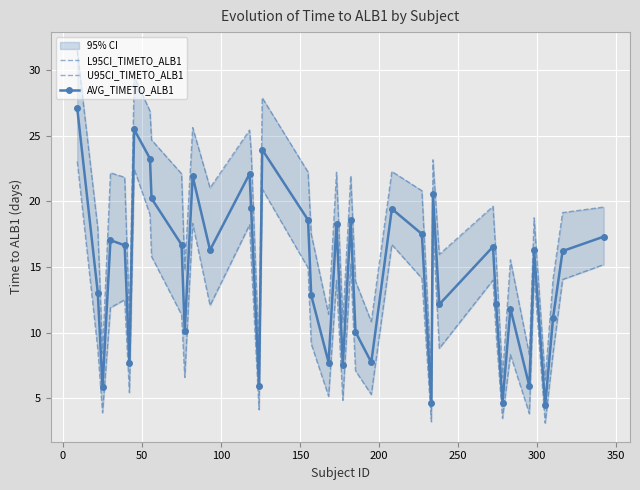

What is the value of the AVG_TIMETO_ALB1 point at the 17th from the left?

23.9